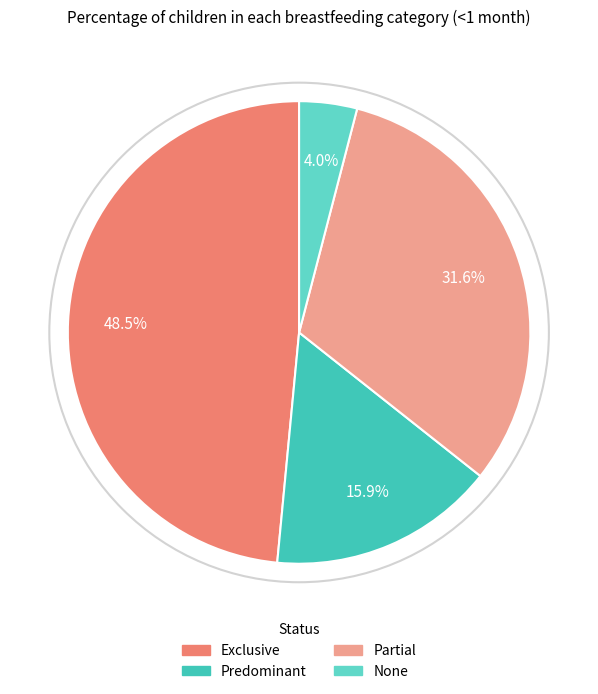

Count the number of slices in the pie.

4